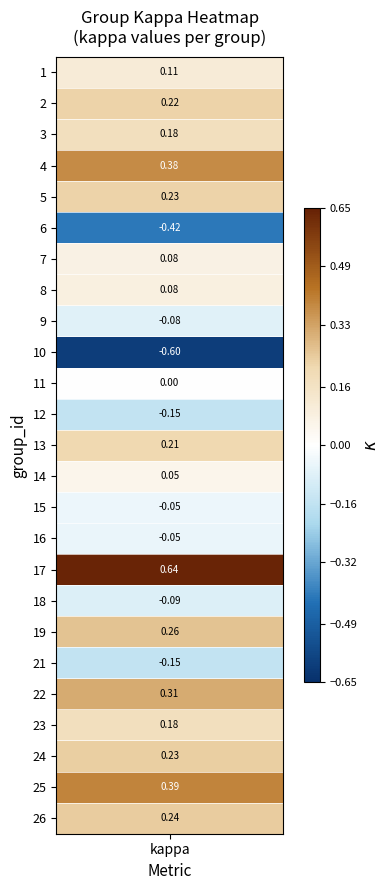

What is the average value?

0.1